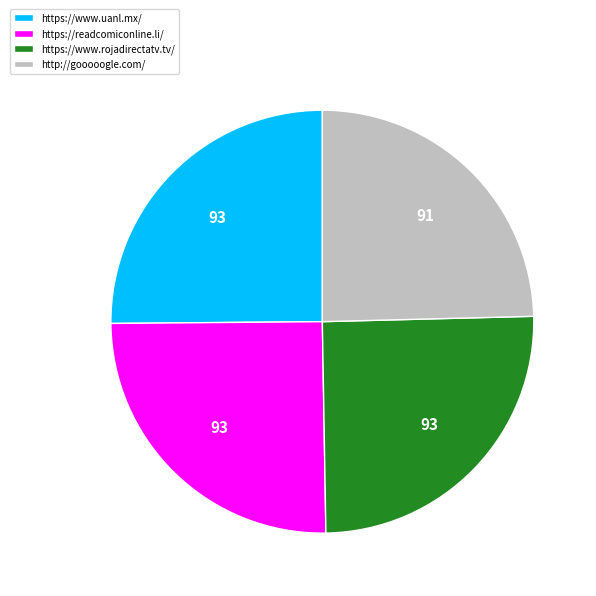

What is the smallest slice in the pie chart?

http://gooooogle.com/